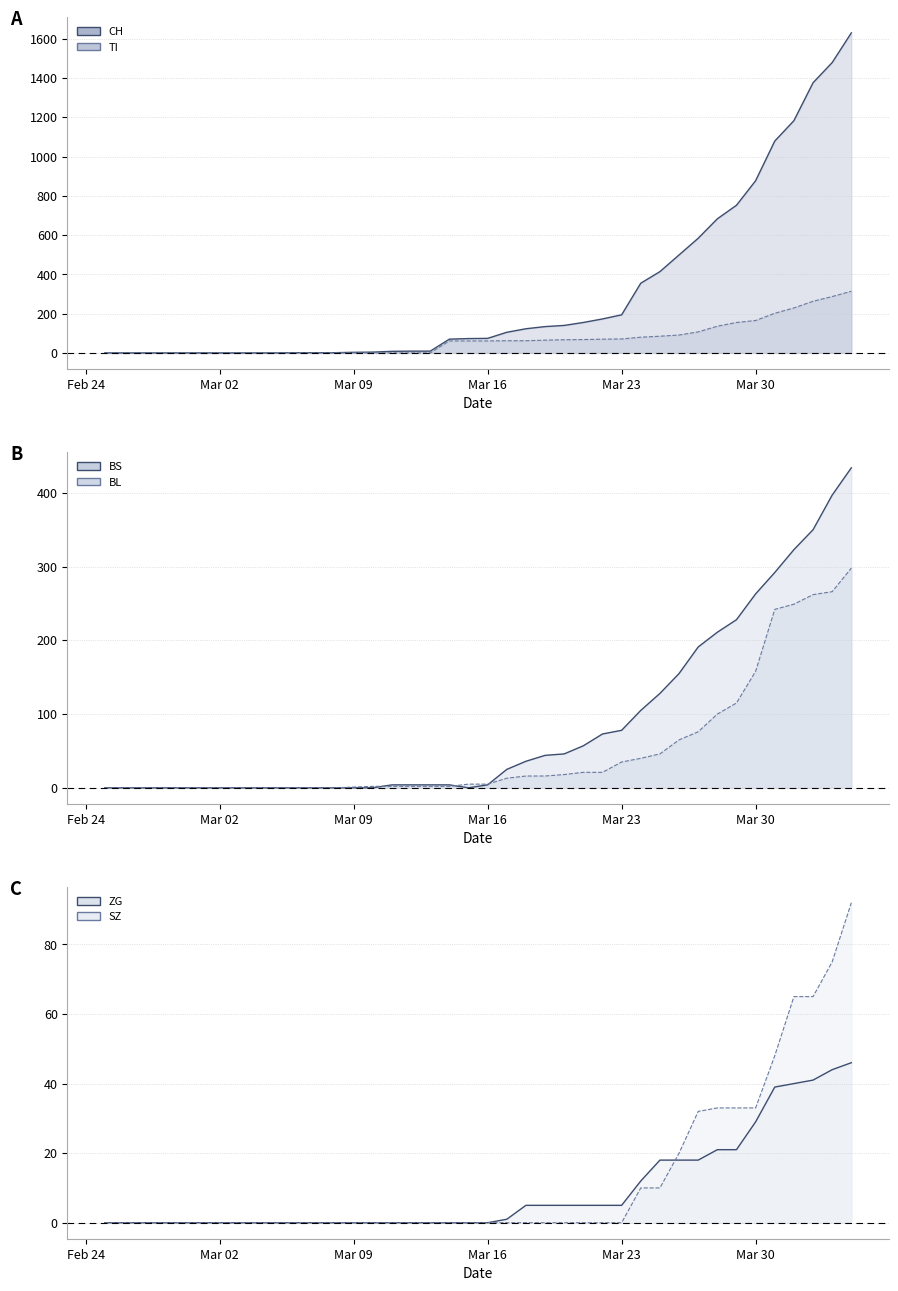

Which series ends up on top after the final intersection of BL (line) and BS (line)?

BS (line)